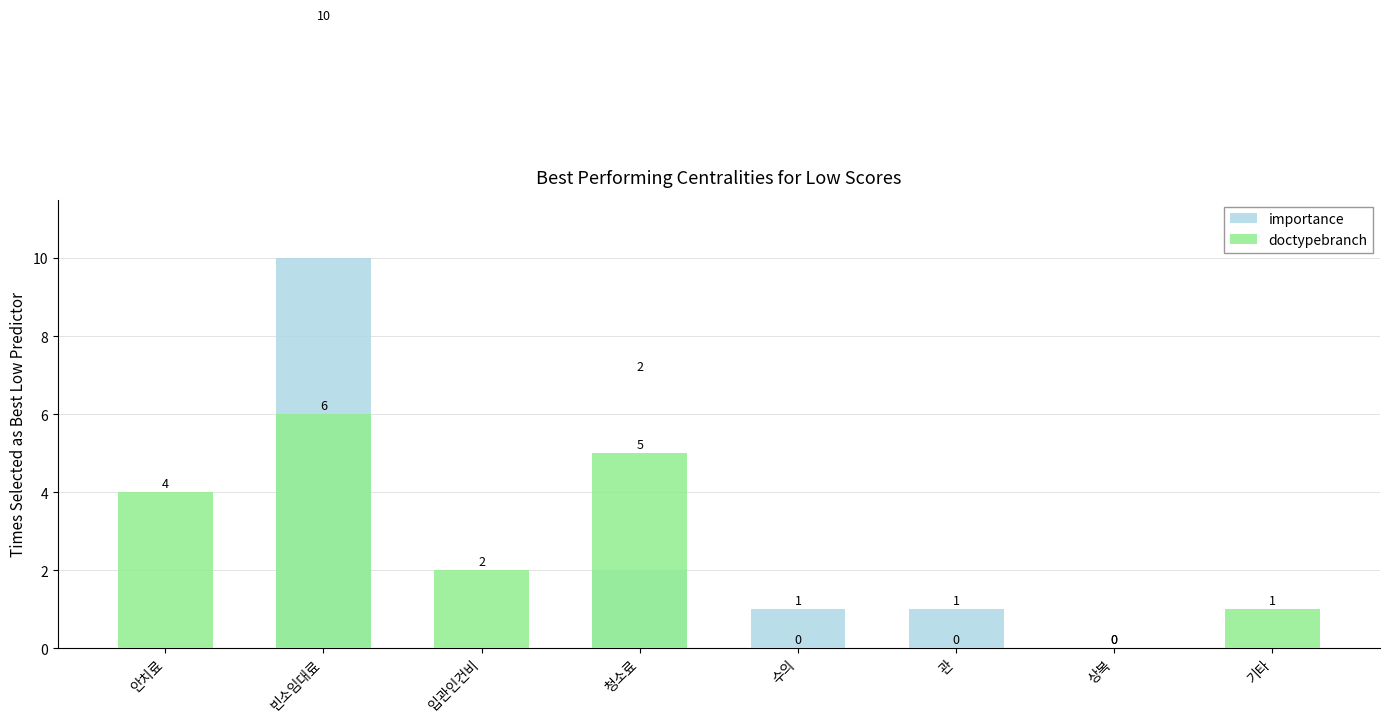

What are all the series names shown in the legend?

importance, doctypebranch